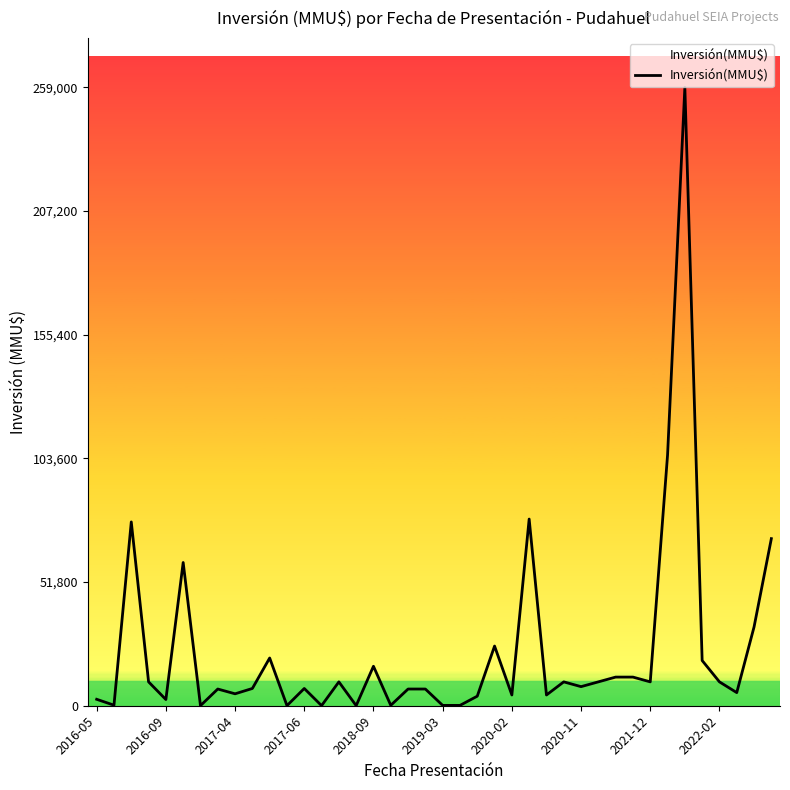

What is the difference between the maximum and minimum values?

258963